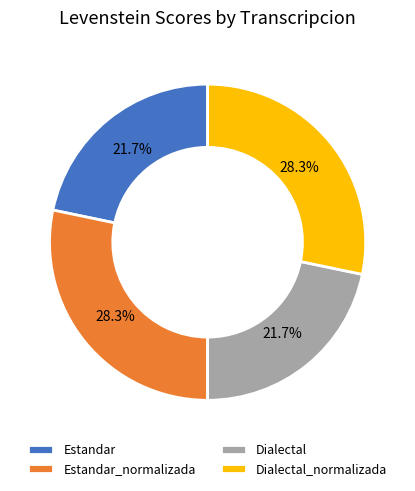

Is it true that Dialectal is 22% of the pie?

True